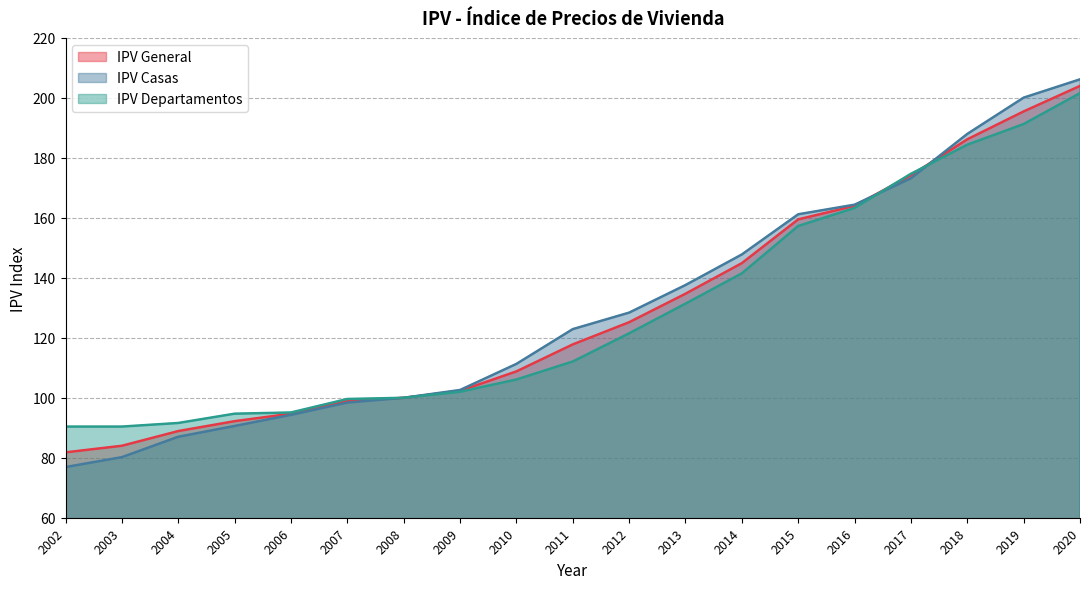

At which category is the sum across all series the highest?

2020